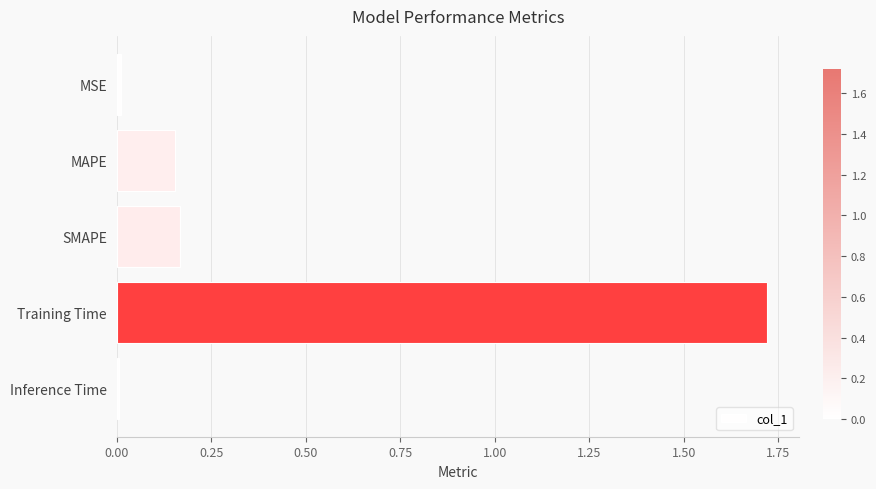

What is the average value?

0.4